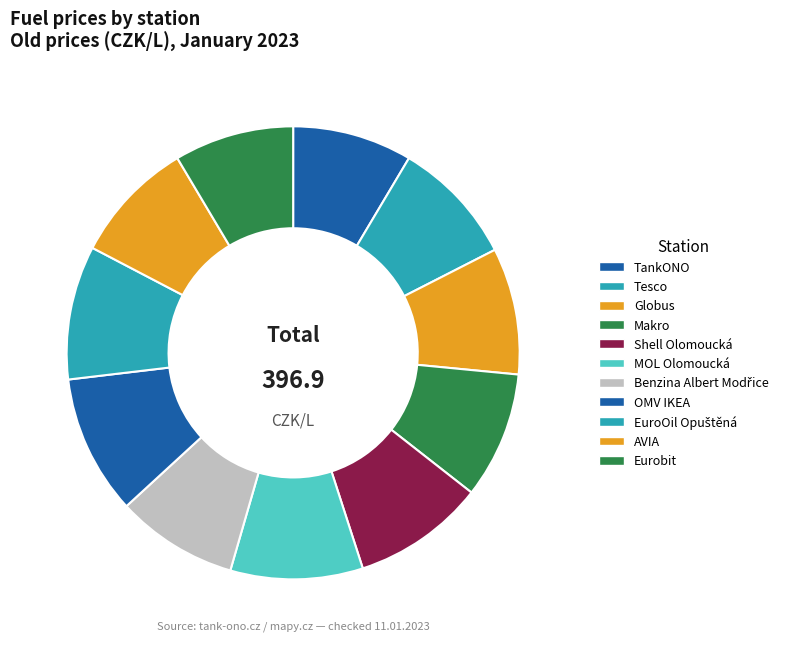

Count the number of slices in the pie.

11